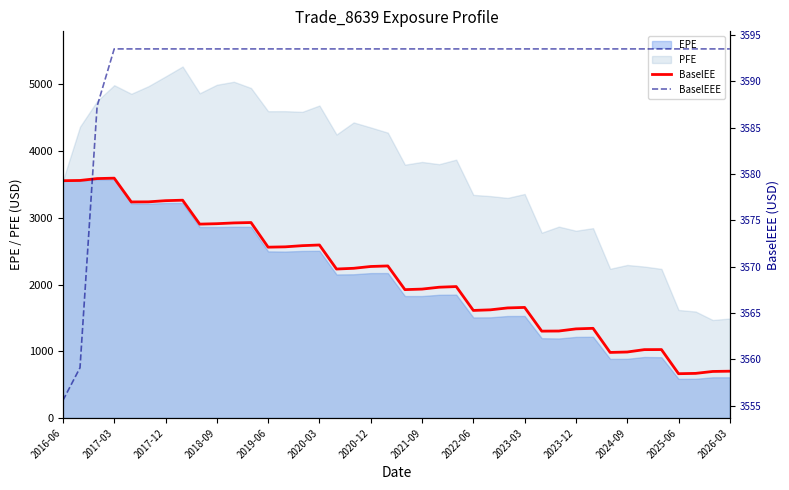

What is the average value of the BaselEE series?

2116.1